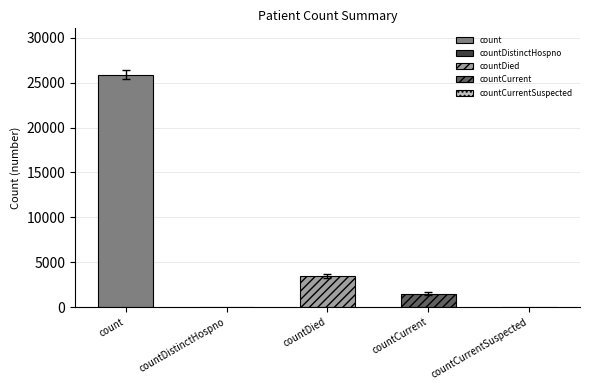

The chart shows a value of 25870 at count. True or false?

True